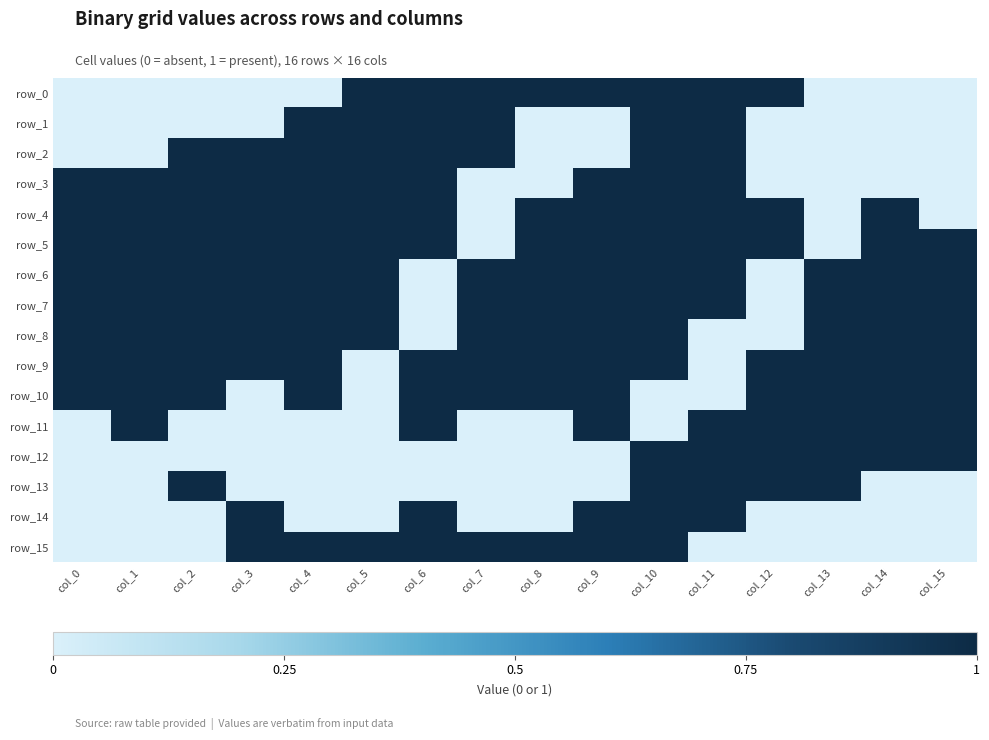

Between col_10 and col_9, which is larger?

col_10